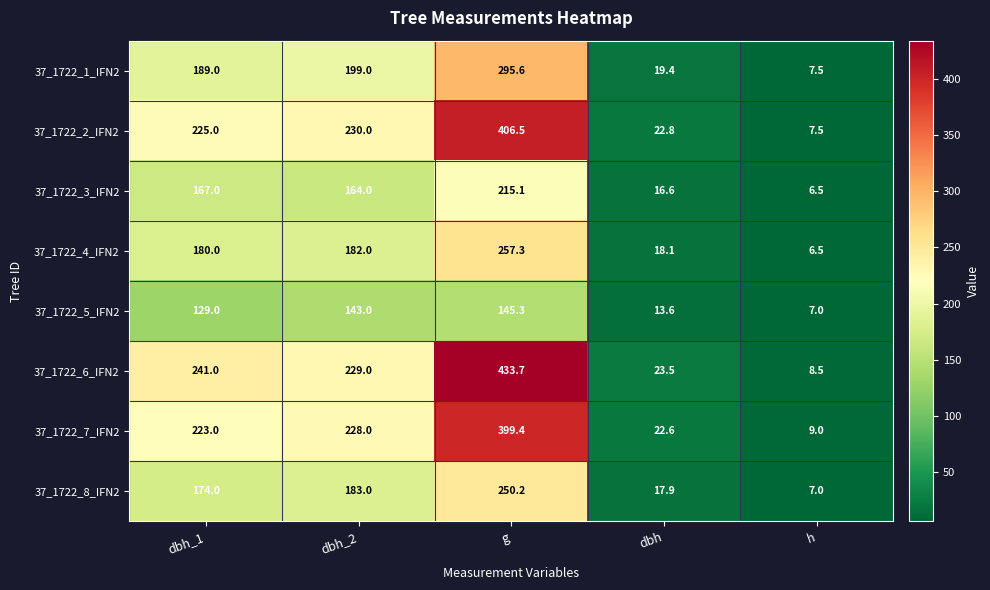

What is the total value across all series at dbh_1?

1528.0